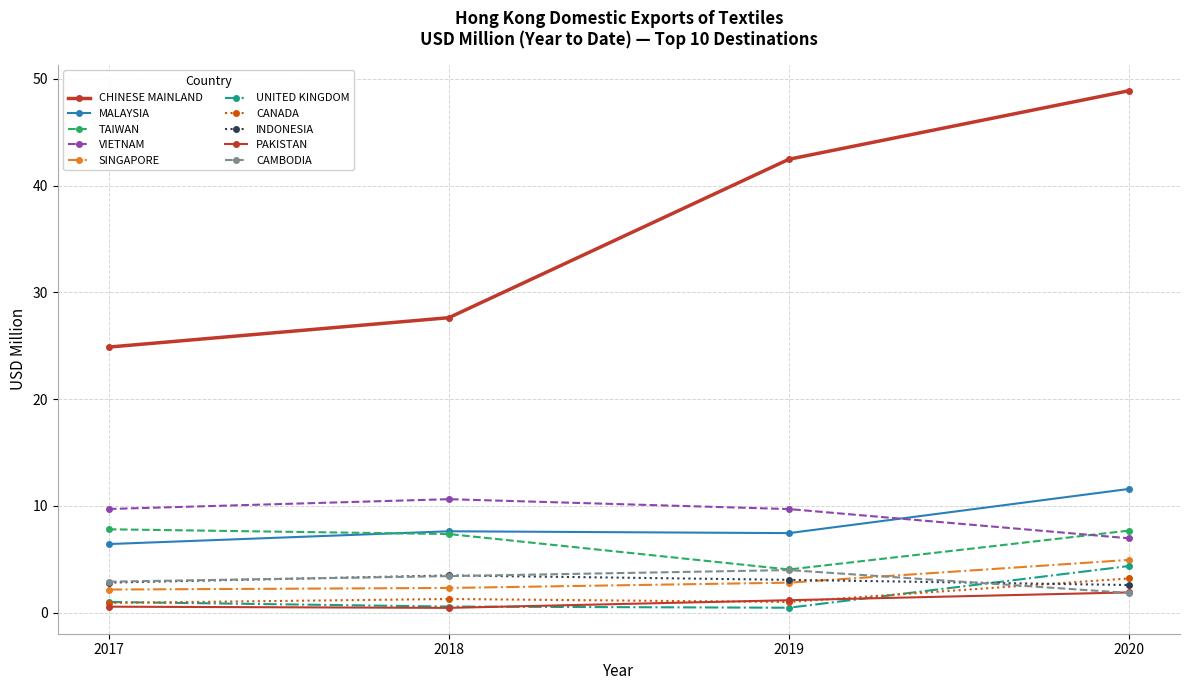

What is the minimum value shown in the chart?

0.5